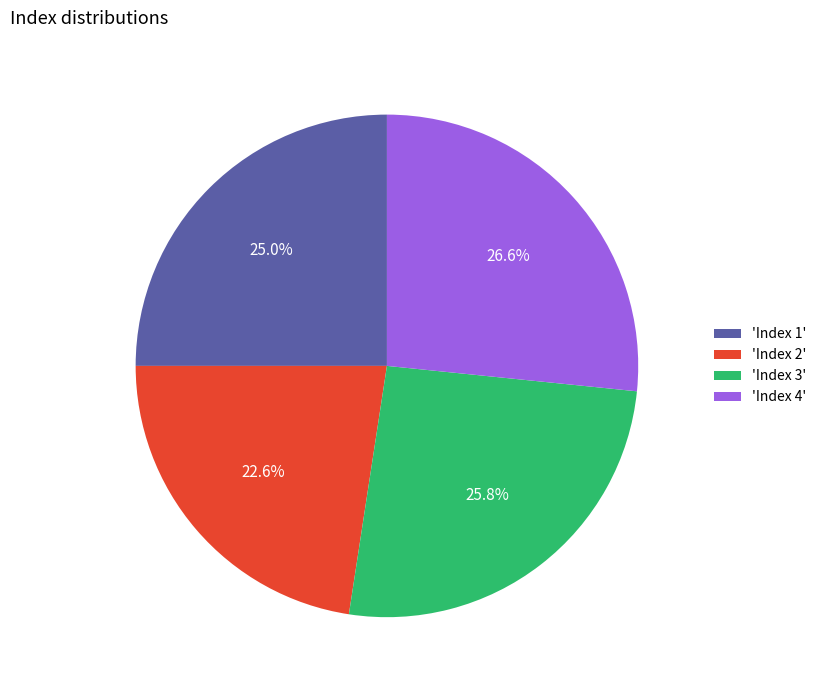

Approximately how many times larger is the value at 'Index 1' compared to 'Index 2'?

1.1